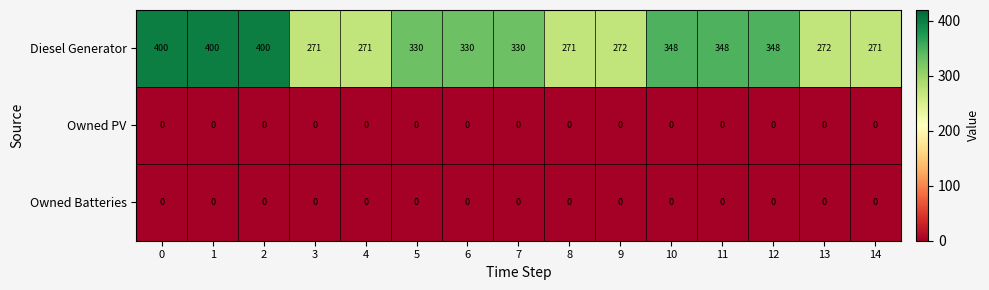

What is the maximum value shown in the chart?

400